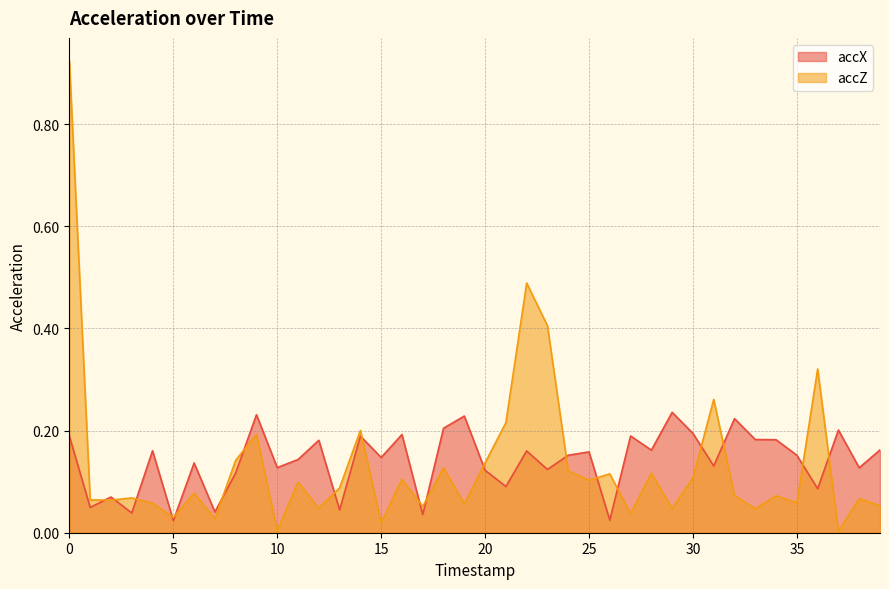

At how many categories does at least one series exceed 0?

40